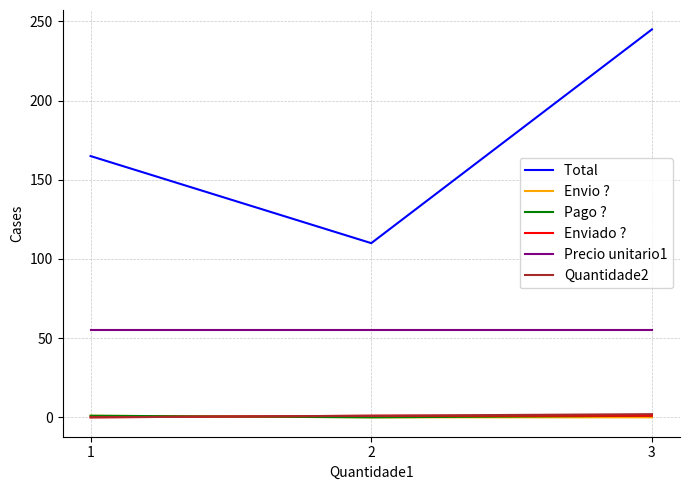

At which category is the sum across all series the highest?

3